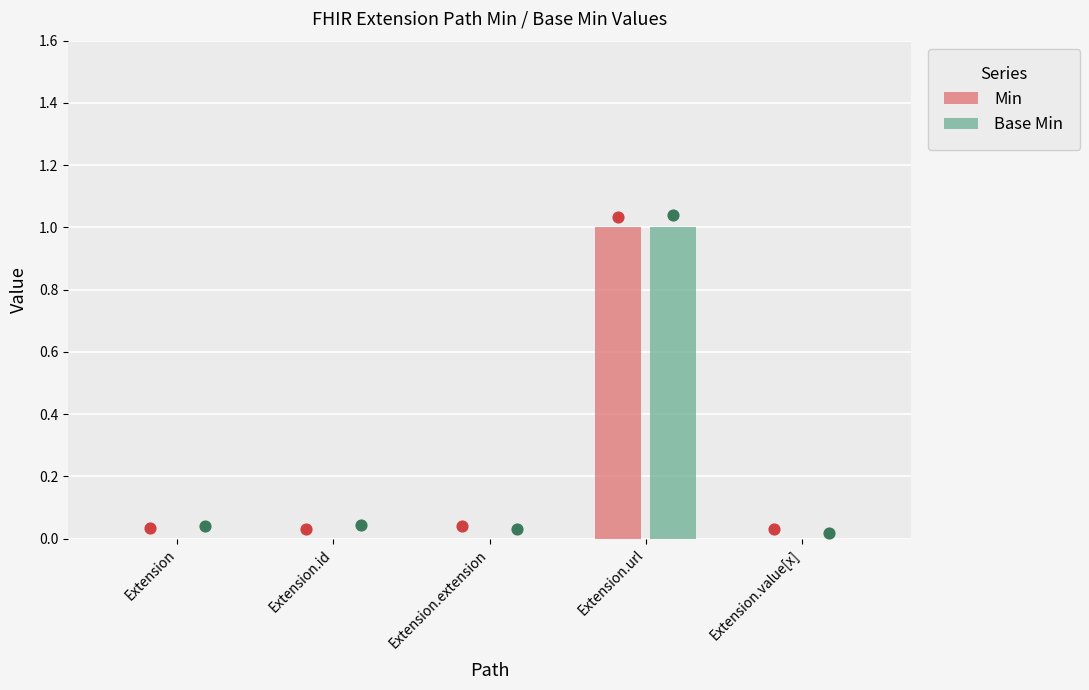

At which category is the sum across all series the highest?

Extension.url